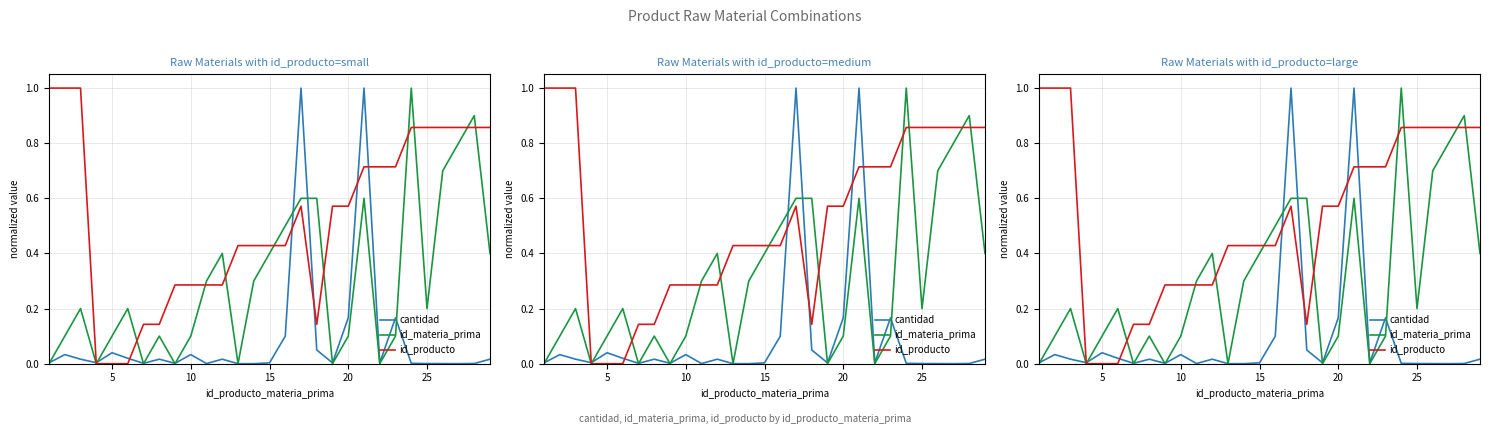

What is the average value of the id_producto series?

0.5